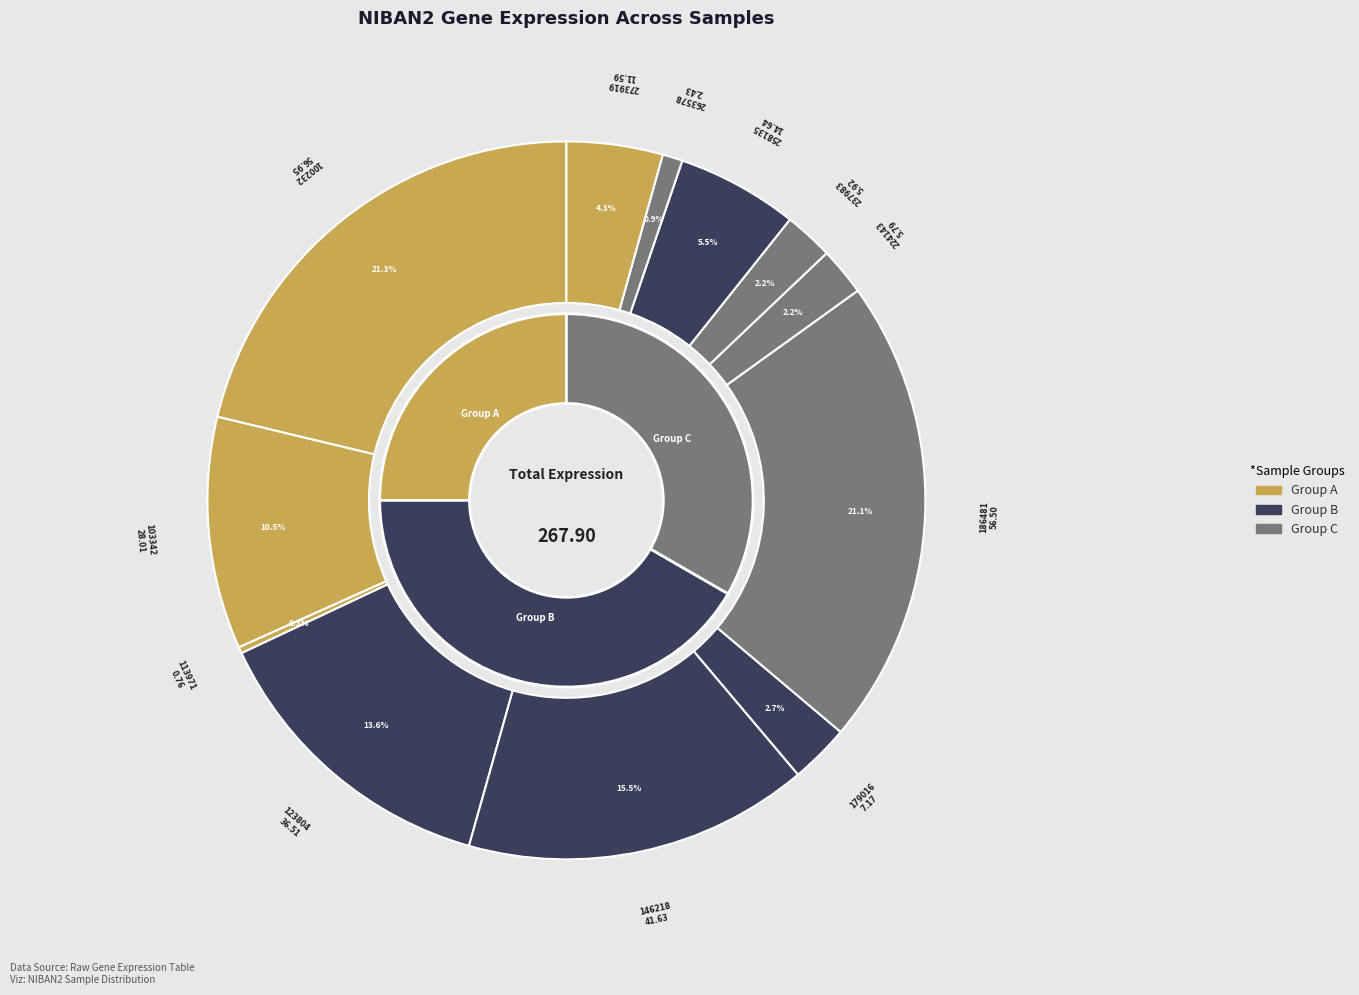

Which slice is the largest?

100232